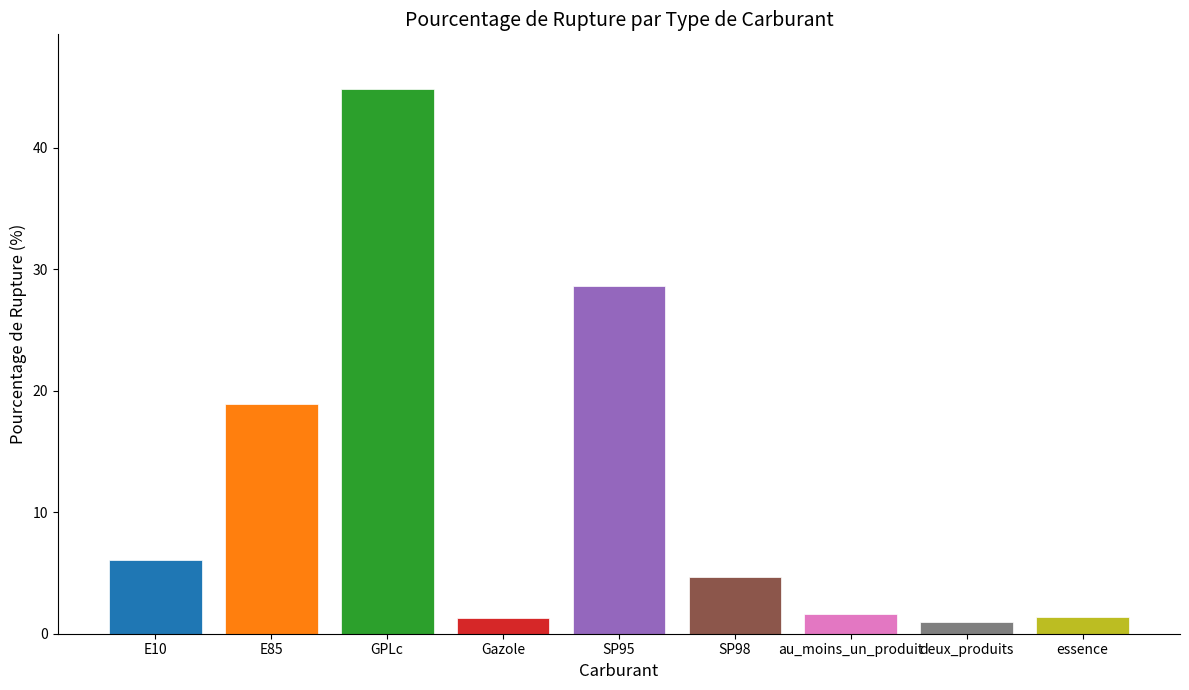

Reading right to left, extract all data points from this chart.

essence=1.3	deux_produits=1.0	au_moins_un_produit=1.6	SP98=4.6	SP95=28.6	Gazole=1.3	GPLc=44.9	E85=18.9	E10=6.1